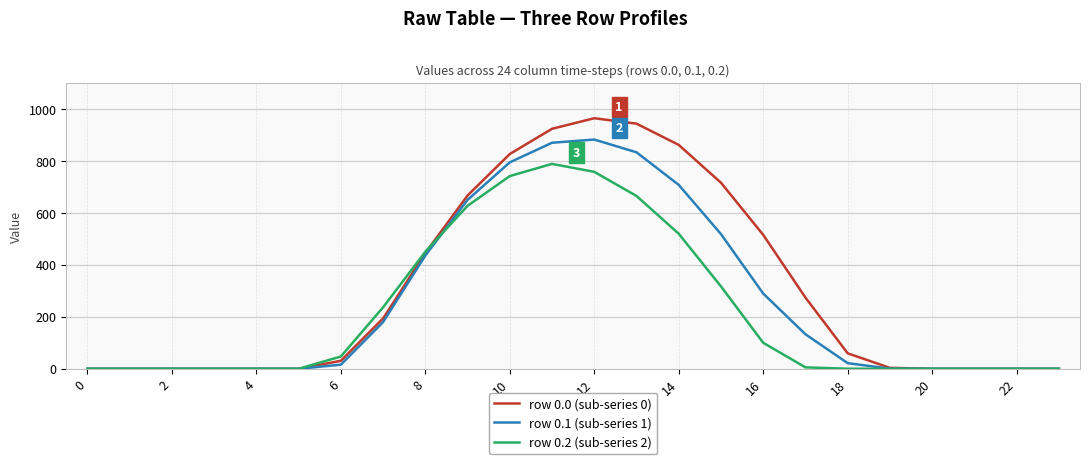

Which series has the largest range (max minus min)?

row 0.0 (sub-series 0)